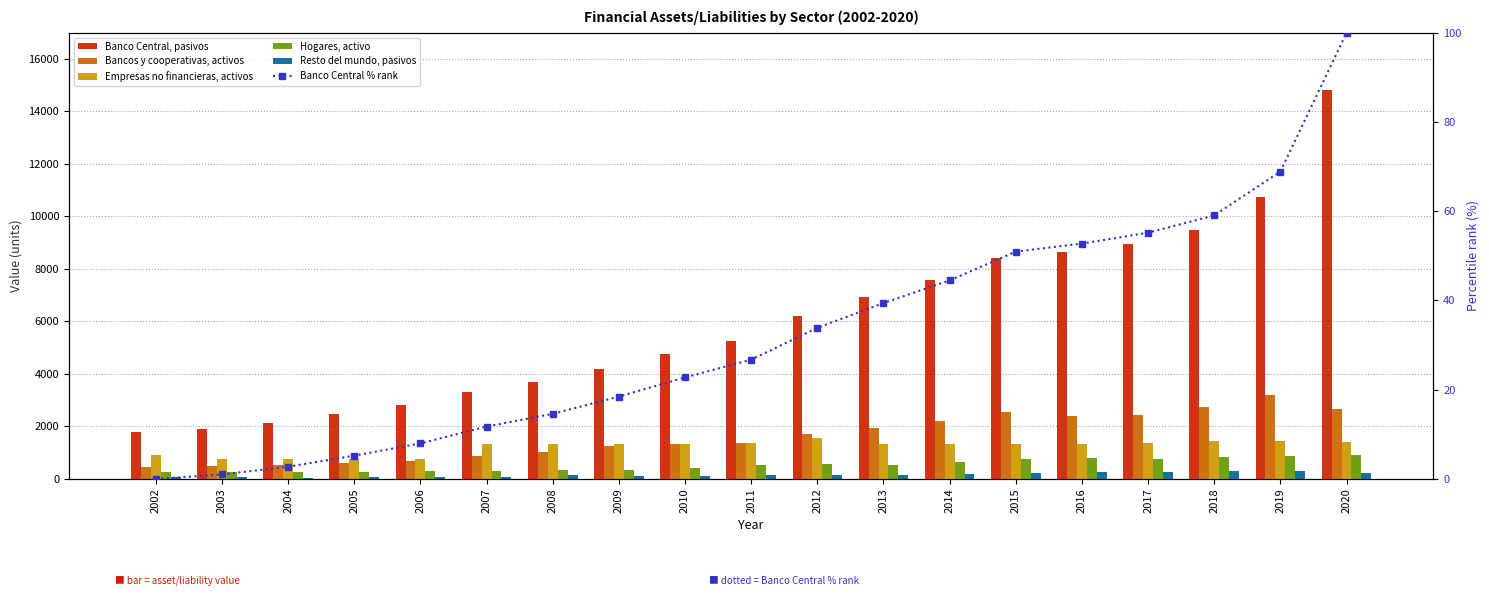

Reading left to right, what are all the values shown in this chart?

Banco Central, pasivos: 2002=1786.0	2003=1918.0	2004=2143.0	2005=2466.0	2006=2823.0	2007=3316.0	2008=3686.0	2009=4190.0	2010=4748.0	2011=5266.0	2012=6195.0	2013=6918.0	2014=7578.0	2015=8418.0	2016=8652.0	2017=8970.0	2018=9475.0	2019=10754.0	2020=14804.0
Bancos y cooperativas, activos: 2002=467.0	2003=511.0	2004=518.0	2005=591.0	2006=676.0	2007=889.0	2008=1012.0	2009=1258.0	2010=1330.0	2011=1377.0	2012=1718.0	2013=1938.0	2014=2212.0	2015=2566.0	2016=2381.0	2017=2436.0	2018=2748.0	2019=3200.0	2020=2649.0
Empresas no financieras, activos: 2002=928.0	2003=773.0	2004=767.0	2005=757.0	2006=747.0	2007=1314.0	2008=1338.0	2009=1331.0	2010=1321.0	2011=1388.0	2012=1571.0	2013=1333.0	2014=1324.0	2015=1345.0	2016=1345.0	2017=1369.0	2018=1437.0	2019=1440.0	2020=1426.0
Hogares, activo: 2002=260.0	2003=261.0	2004=271.0	2005=283.0	2006=297.0	2007=313.0	2008=343.0	2009=331.0	2010=404.0	2011=514.0	2012=558.0	2013=531.0	2014=664.0	2015=756.0	2016=812.0	2017=752.0	2018=856.0	2019=871.0	2020=899.0
Resto del mundo, pasivos: 2002=65.0	2003=62.0	2004=55.0	2005=64.0	2006=92.0	2007=81.0	2008=139.0	2009=96.0	2010=107.0	2011=138.0	2012=133.0	2013=159.0	2014=176.0	2015=238.0	2016=277.0	2017=273.0	2018=315.0	2019=297.0	2020=245.0
Banco Central % rank: 2002=0.0	2003=1.0	2004=2.7	2005=5.2	2006=8.0	2007=11.8	2008=14.6	2009=18.5	2010=22.8	2011=26.7	2012=33.9	2013=39.4	2014=44.5	2015=50.9	2016=52.7	2017=55.2	2018=59.1	2019=68.9	2020=100.0